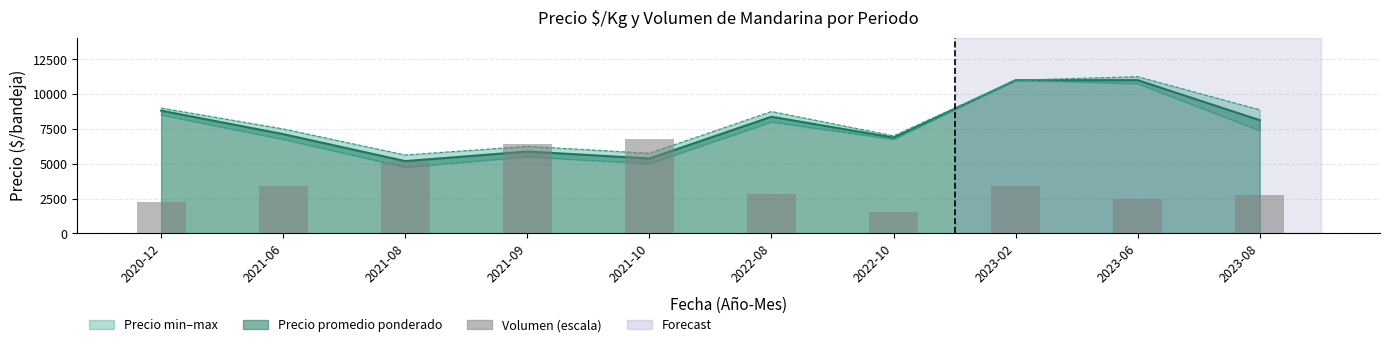

Between 2023-08 and 2021-08, which is larger?

2021-08